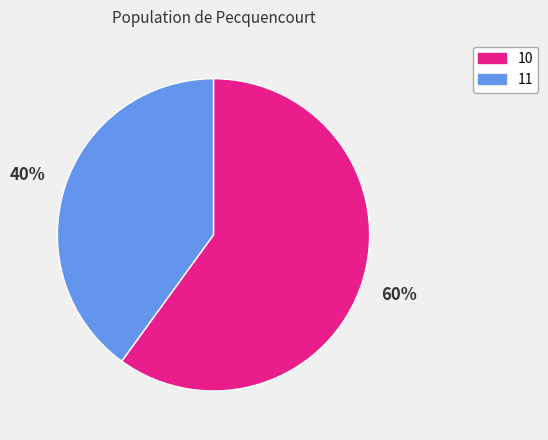

Rank the categories by value from highest to lowest.

10, 11